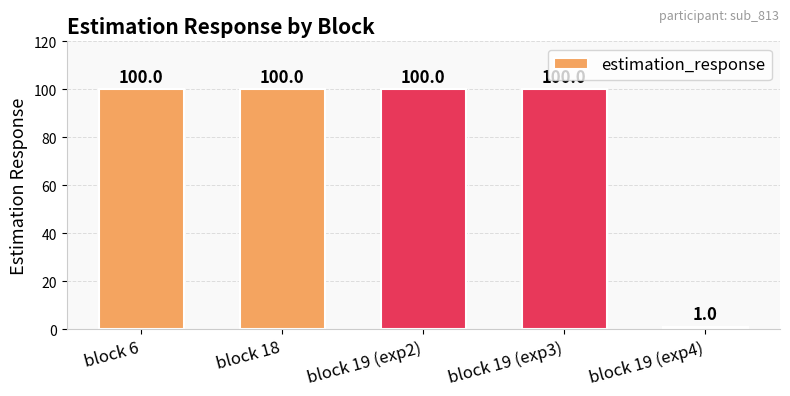

What is the label of the 5th bar from the left?

block 19 (exp4)